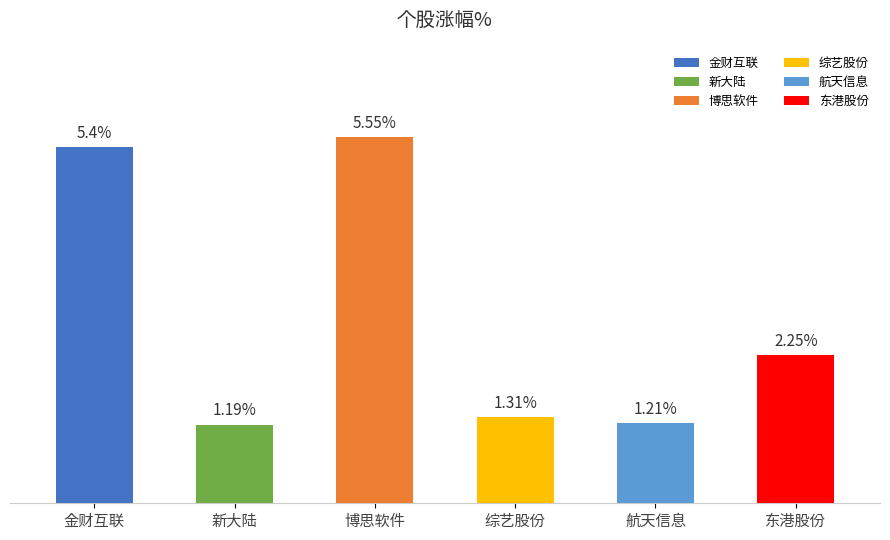

Between 博思软件 and 东港股份, which is larger?

博思软件